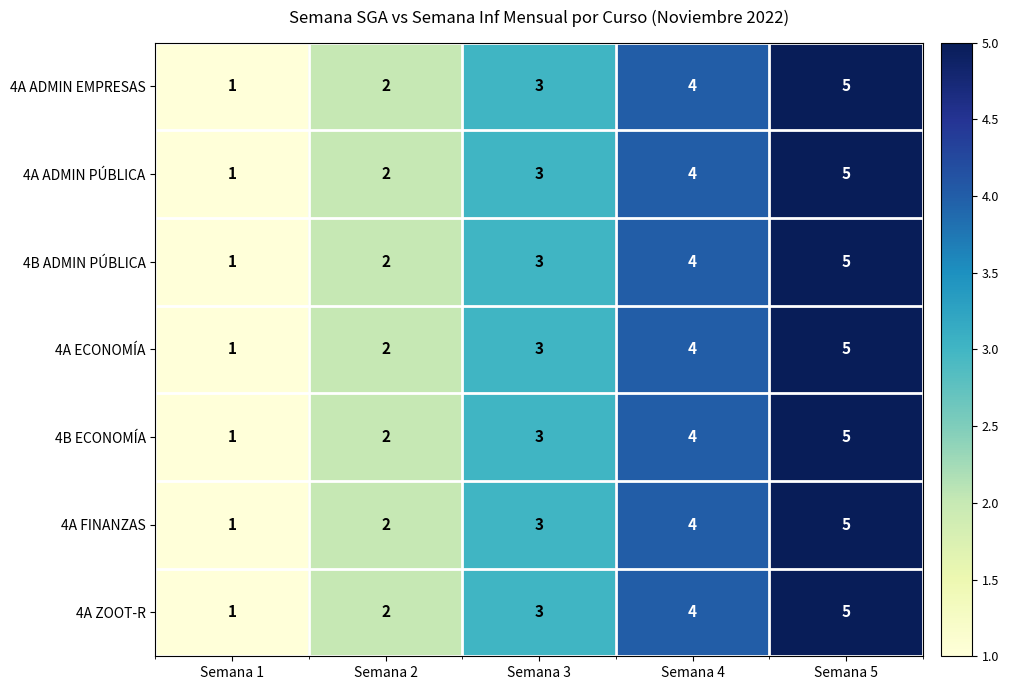

At which category is the sum across all series the highest?

Semana 5